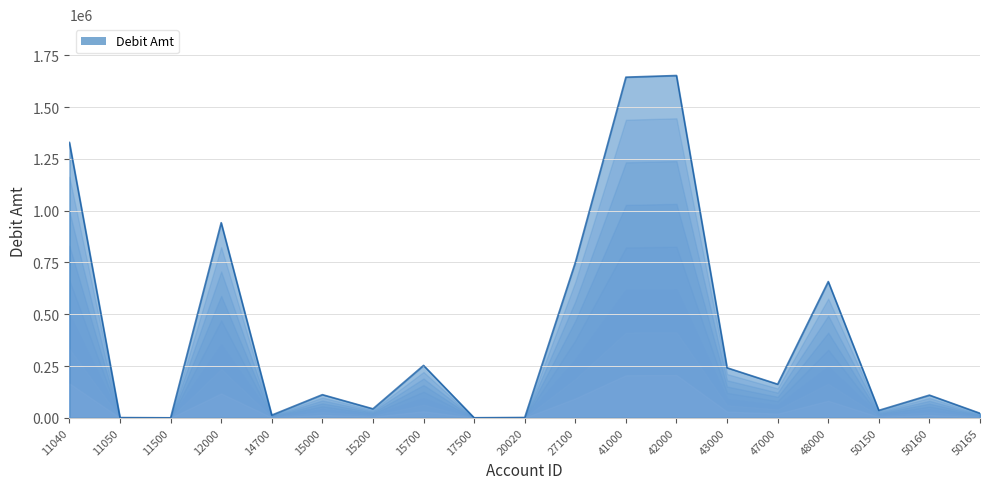

How many points are lower than both their immediate neighbors (excluding endpoints)?

6